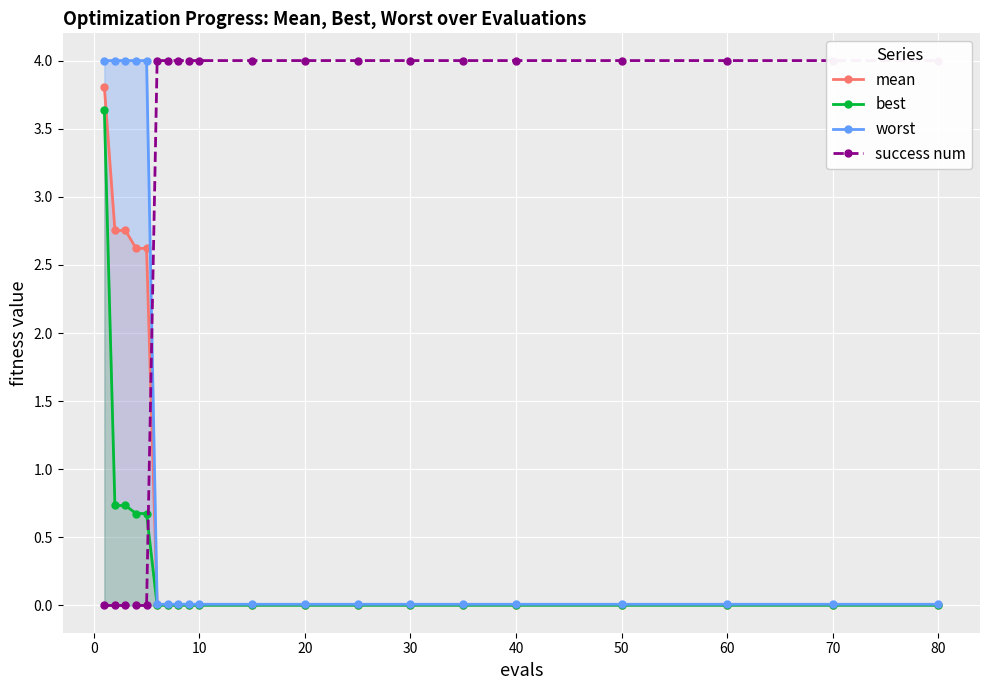

Rank the series by their maximum value, from lowest to highest.

best, mean, worst, success num